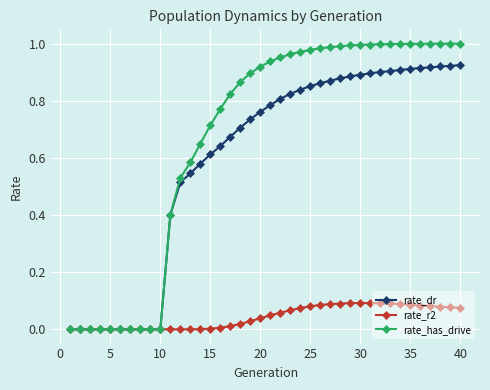

Which series has the largest total across all categories?

rate_has_drive